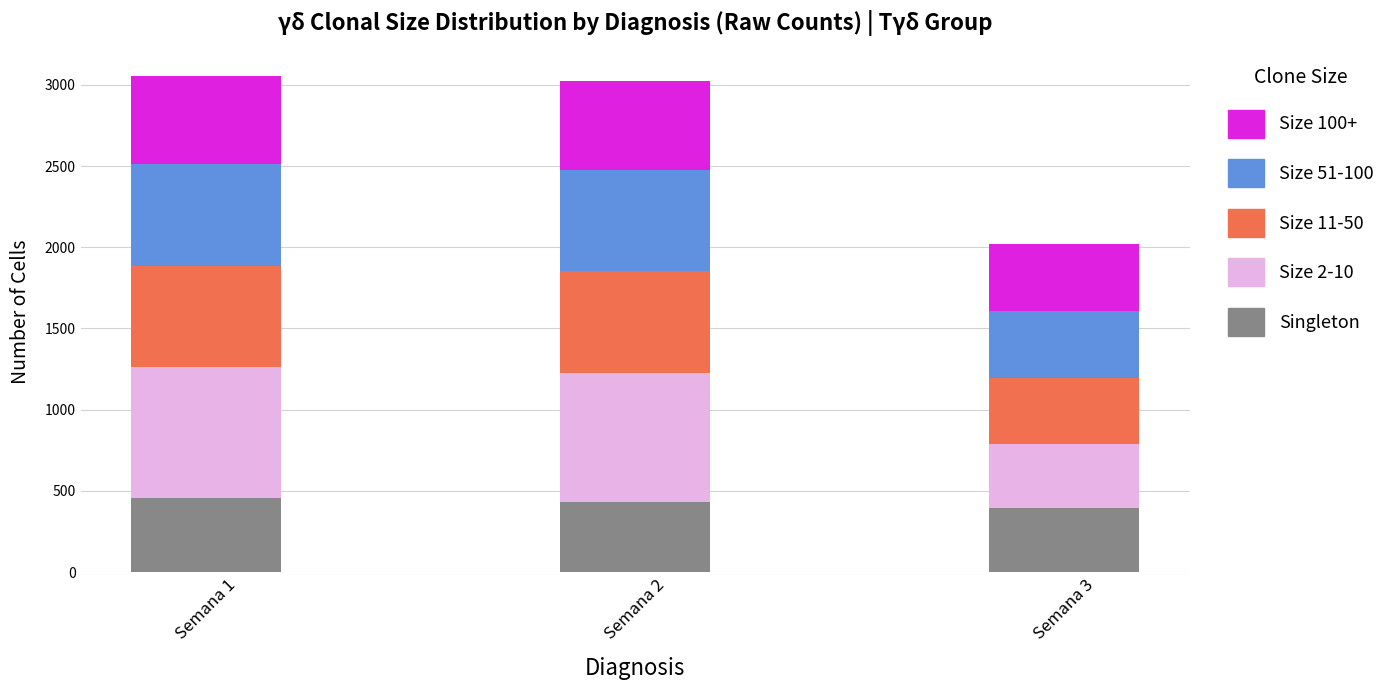

How many data points does each series have?

3